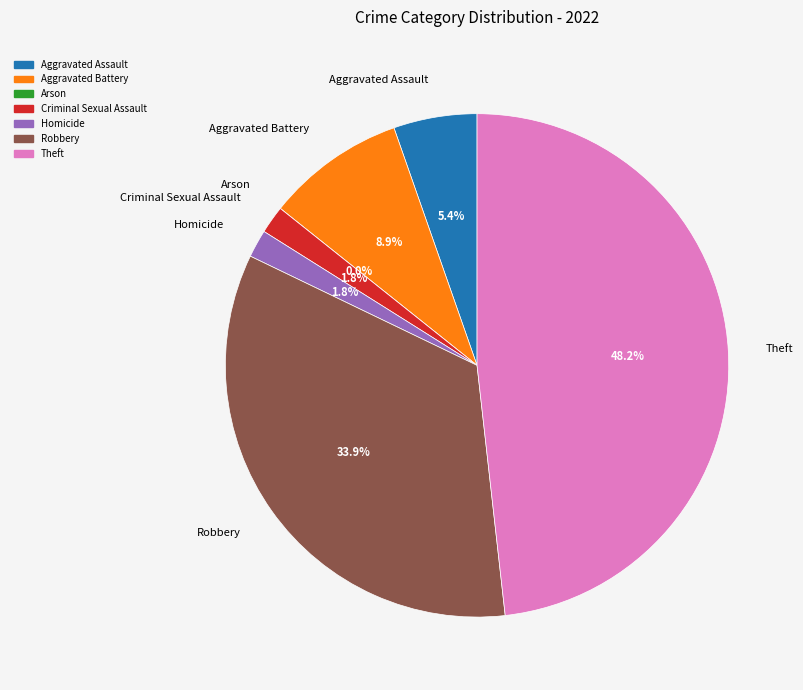

To the nearest percent, what is the difference between the Theft and Robbery slice percentages?

14%